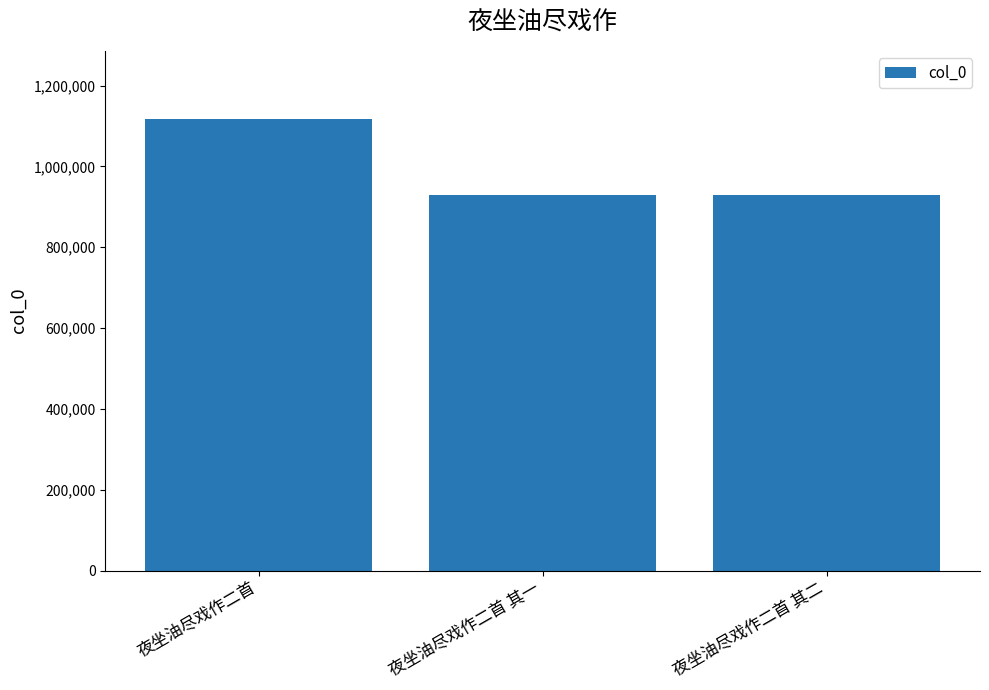

Read the value at 夜坐油尽戏作二首 其一.

929158